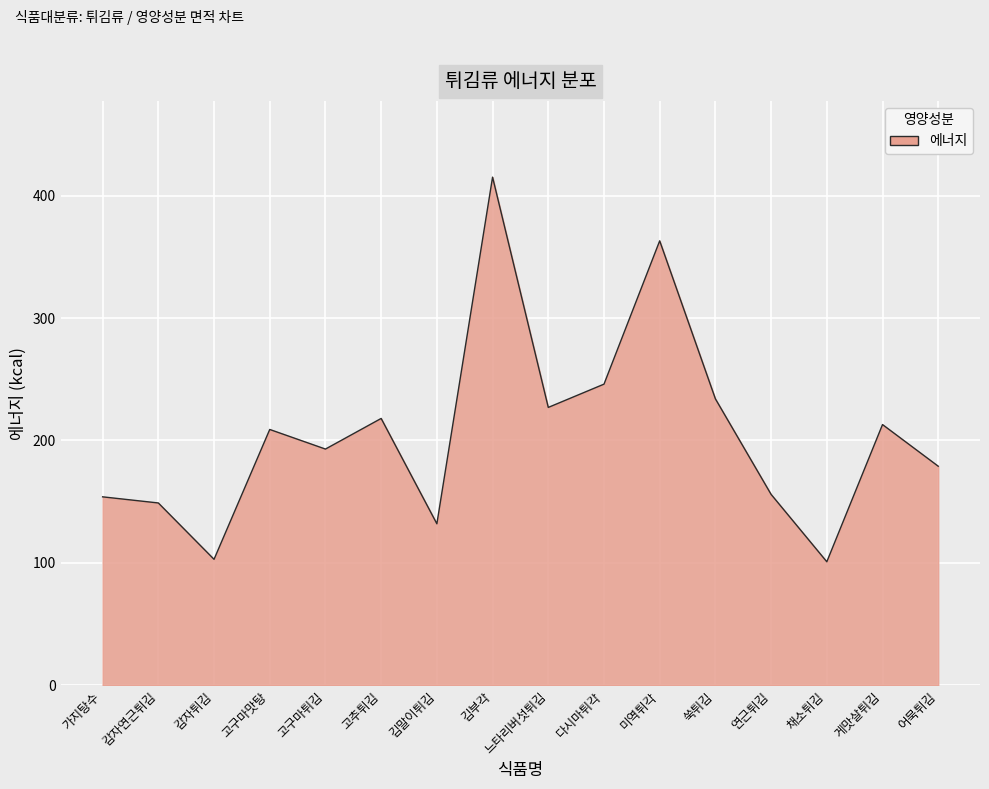

What position from the left is 연근튀김?

13